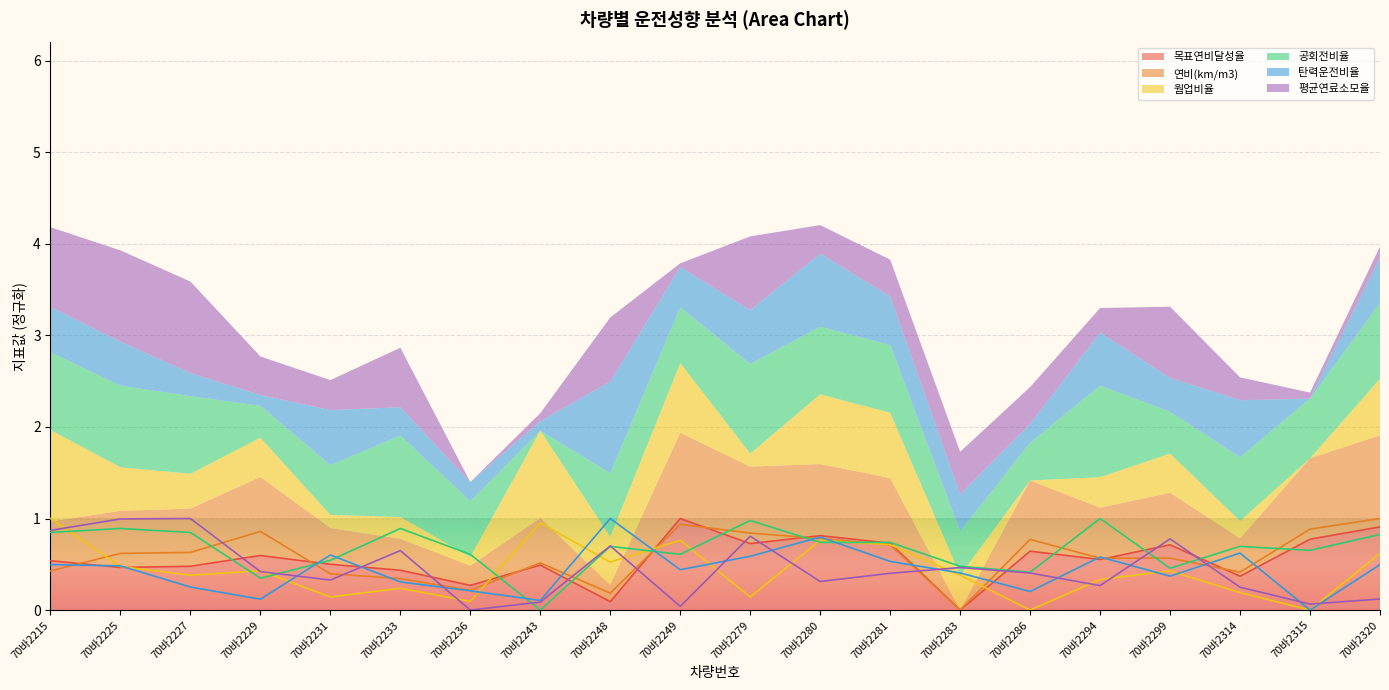

True or false: 목표연비달성율 has a value of 0.5 at 70바2227.

True